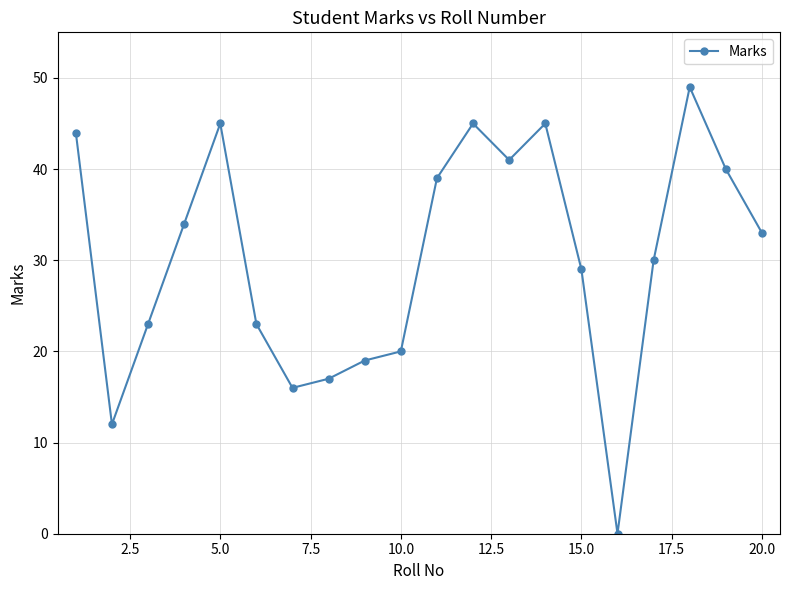

How many positive values are there?

19